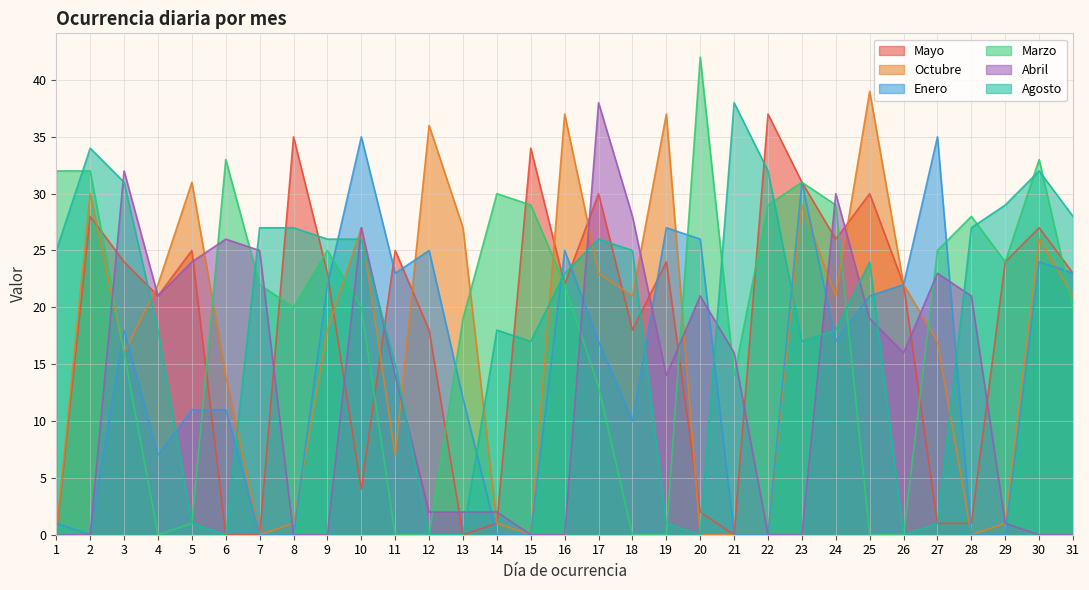

Which has a higher value, 23 or 16?

23